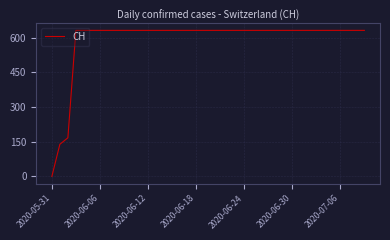

What is the greatest value displayed?

631